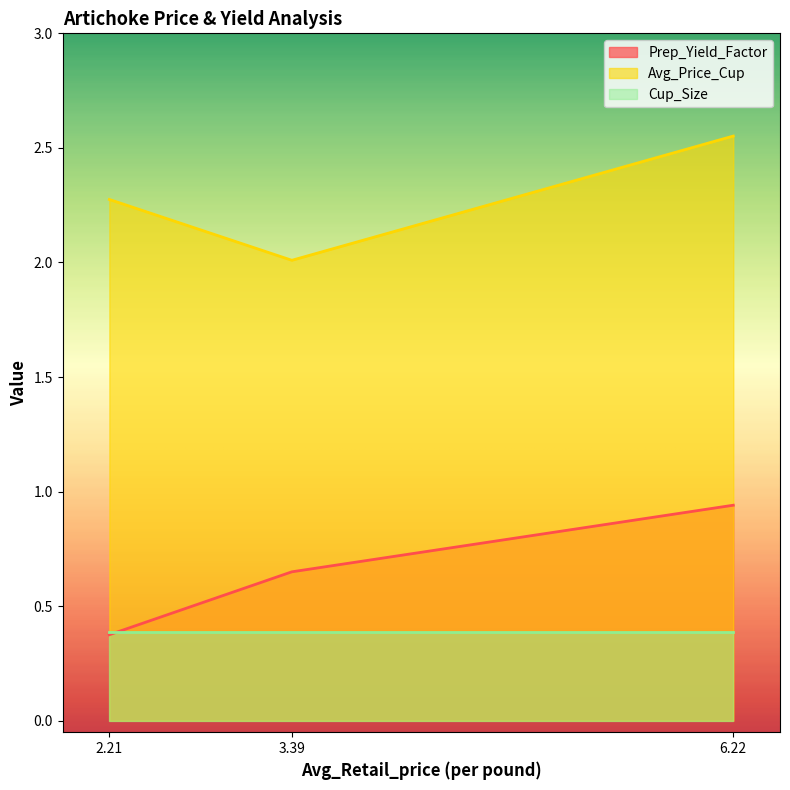

What position from the left is 6.22?

3